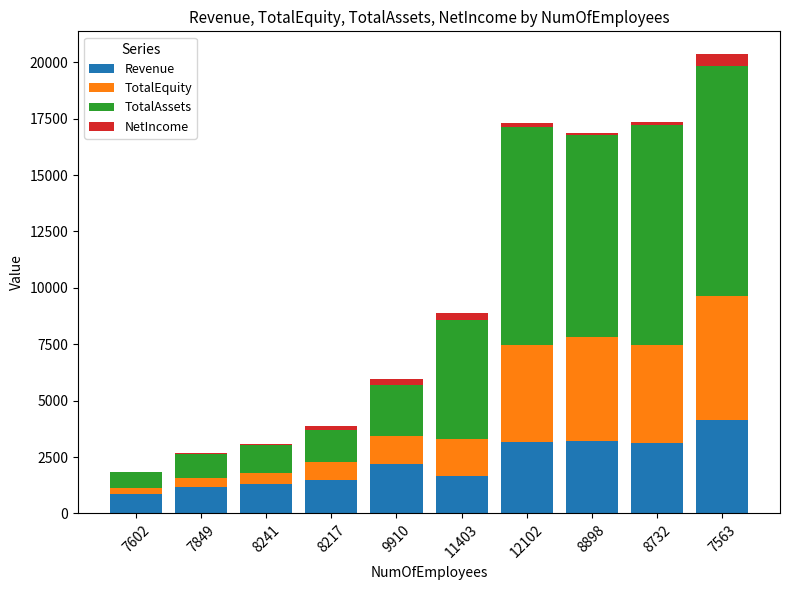

What is the maximum value for Revenue?

4147.0